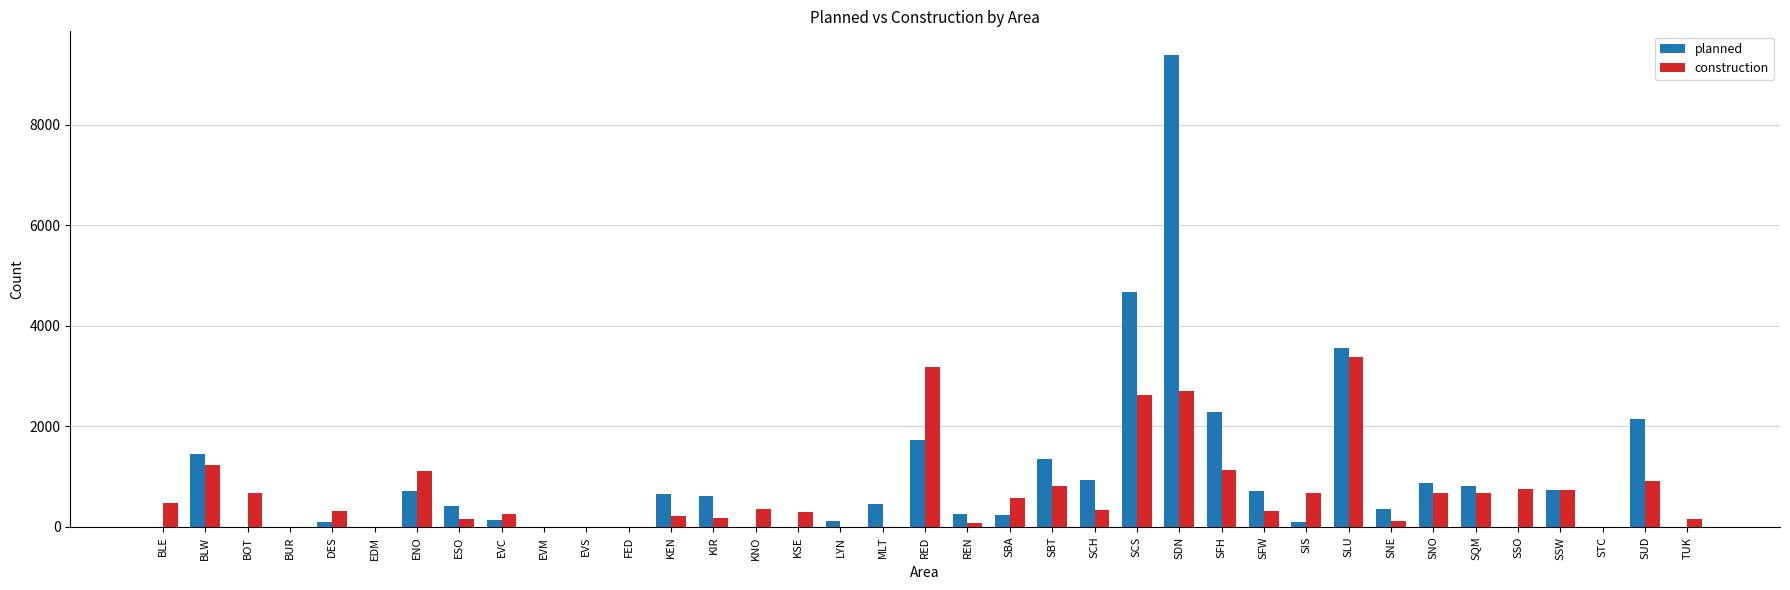

What are all the series names shown in the legend?

planned, construction